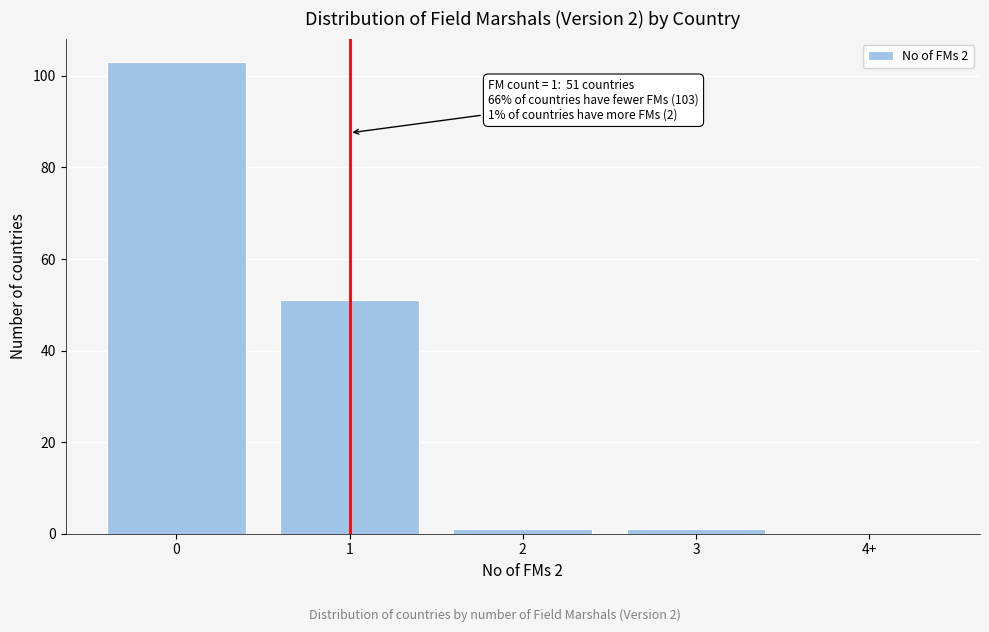

Reading left to right, extract all data points from this chart.

0=103	1=51	2=1	3=1	4+=0